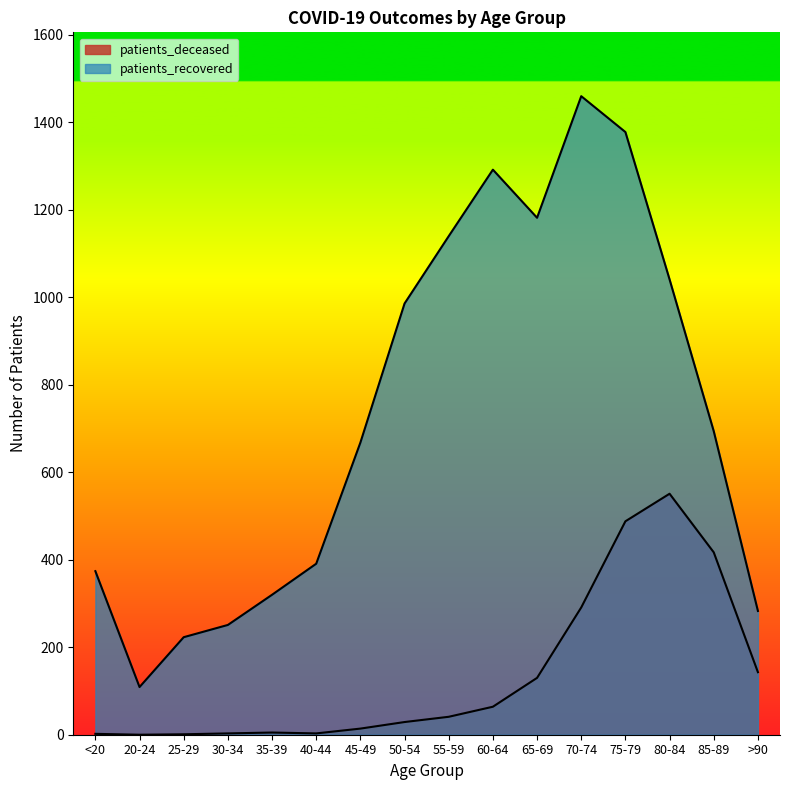

Which has a higher value, 65-69 or 20-24?

65-69